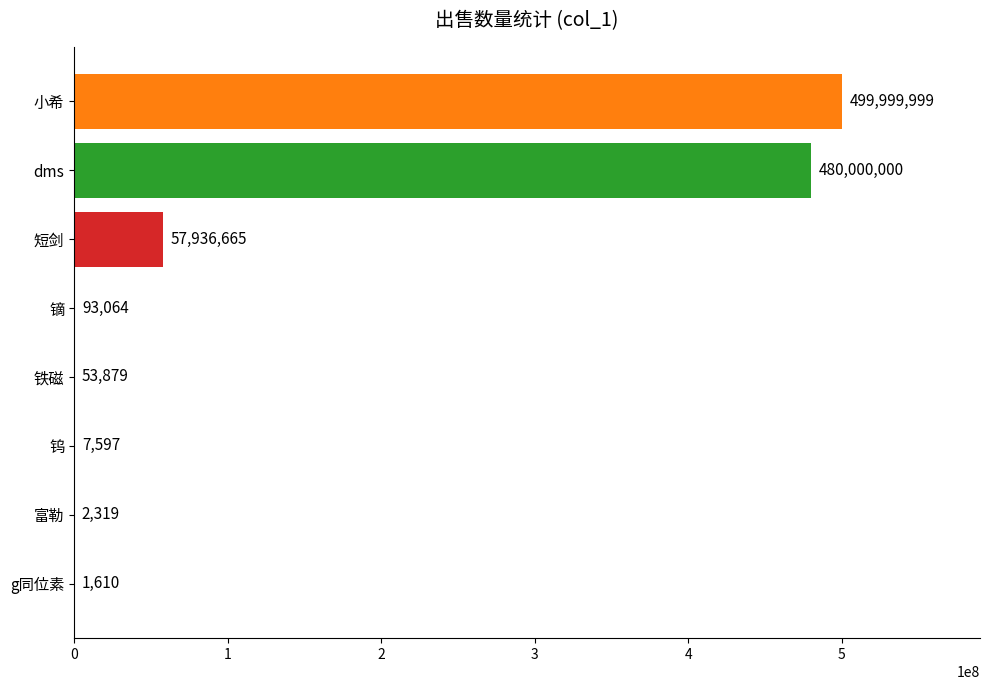

At which label is the value closest to 250000804?

短剑